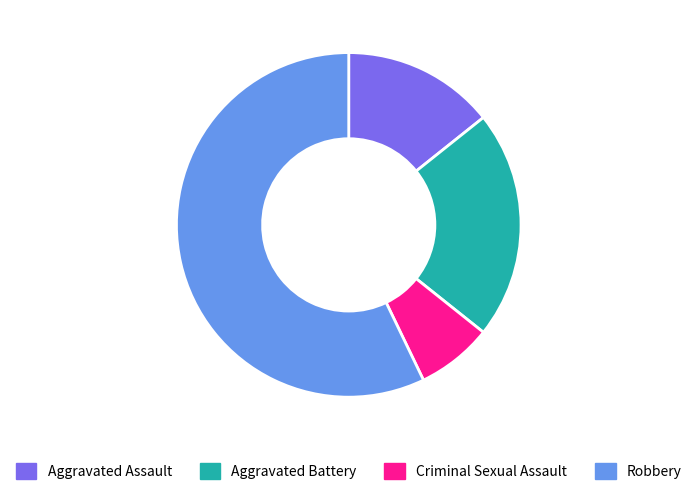

What is the ratio of the value at Aggravated Battery to the value at Robbery?

0.4